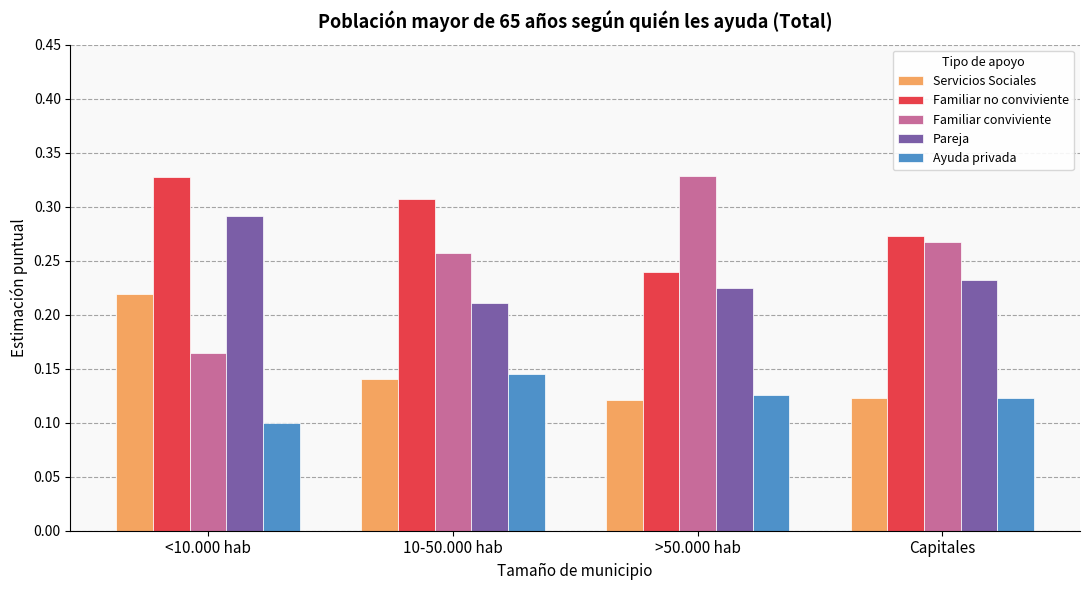

At >50.000 hab, list the series in order from largest to smallest.

Familiar conviviente, Familiar no conviviente, Pareja, Ayuda privada, Servicios Sociales